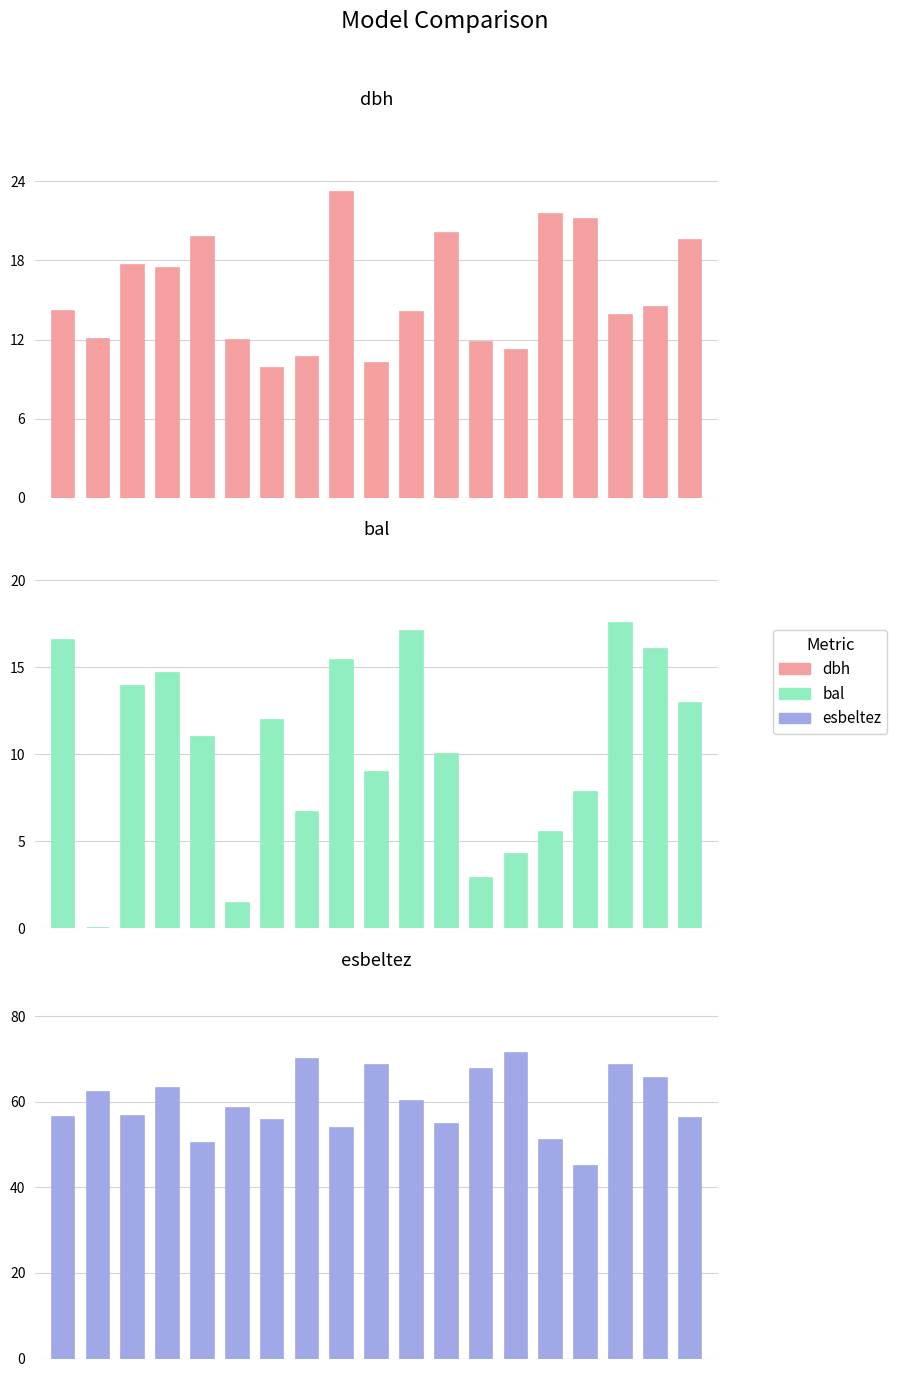

Reading left to right, what are all the values shown in this chart?

dbh: 0=14.2	1=12.1	2=17.6	3=17.4	4=19.8	5=11.9	6=9.8	7=10.7	8=23.1	9=10.2	10=14.1	11=20.1	12=11.8	13=11.2	14=21.6	15=21.1	16=13.8	17=14.5	18=19.6
bal: 0=16.6	1=0.0	2=13.9	3=14.7	4=11.0	5=1.4	6=12.0	7=6.7	8=15.4	9=8.9	10=17.1	11=10.0	12=2.9	13=4.3	14=5.5	15=7.8	16=17.6	17=16.0	18=12.9
esbeltez: 0=56.5	1=62.2	2=56.7	3=63.2	4=50.5	5=58.6	6=55.8	7=70.1	8=54.0	9=68.6	10=60.3	11=54.9	12=67.8	13=71.4	14=51.0	15=45.0	16=68.6	17=65.5	18=56.3